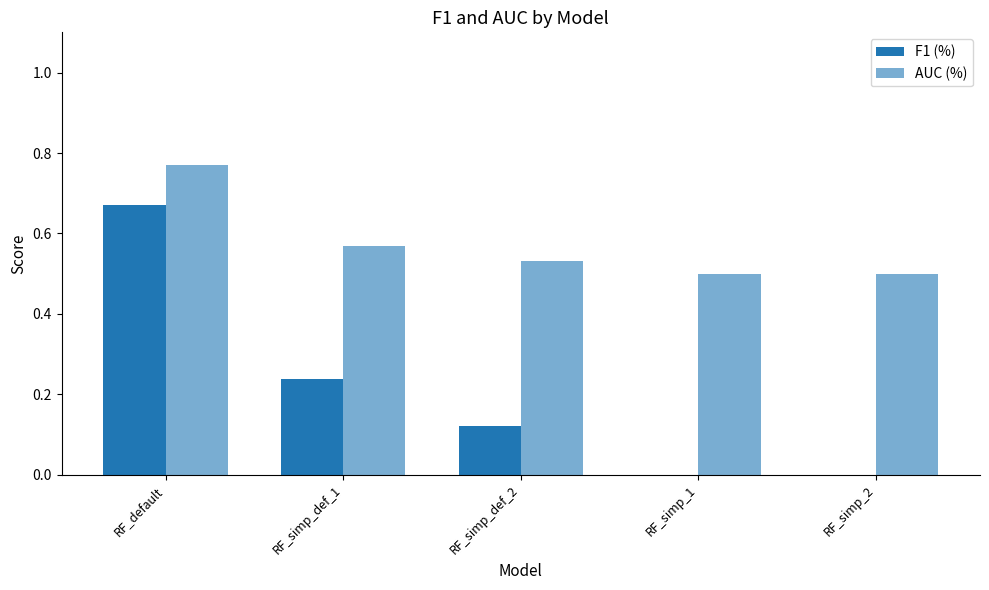

Read the AUC (%) value at RF_simp_def_2.

0.5